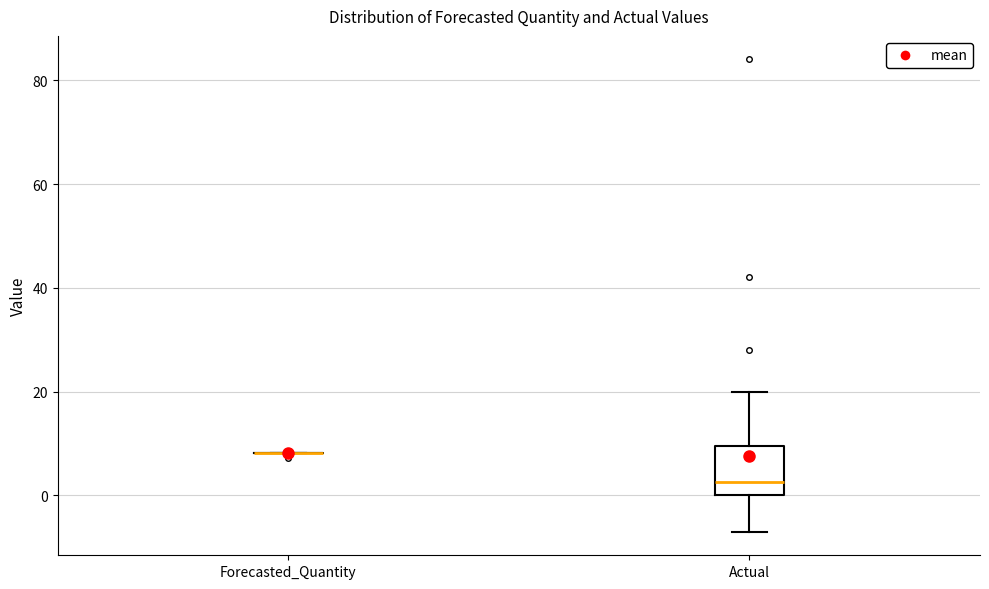

Comparing the boxes themselves (not the whiskers), which one is the tallest?

Actual